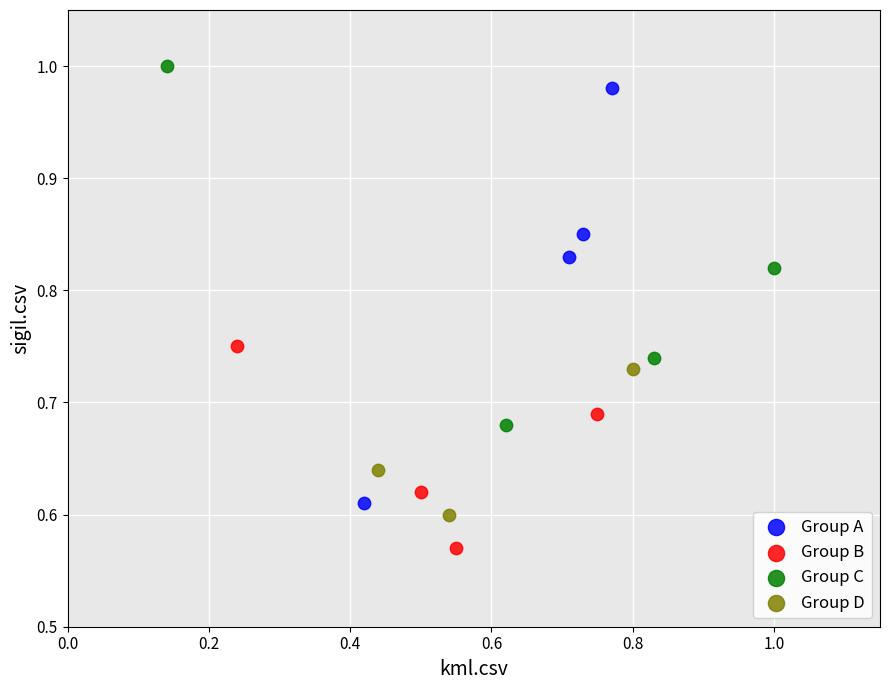

Which series reaches the minimum Y coordinate?

Group B